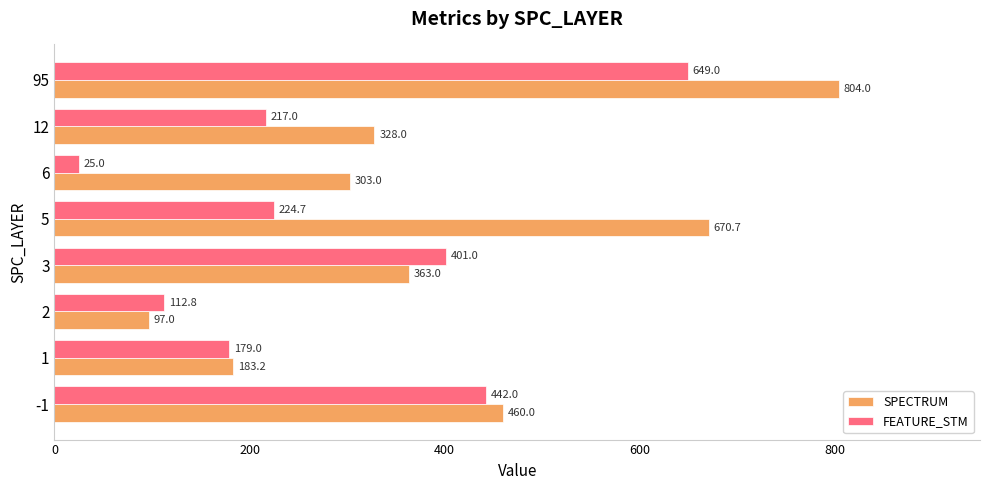

Which series has the largest range (max minus min)?

SPECTRUM